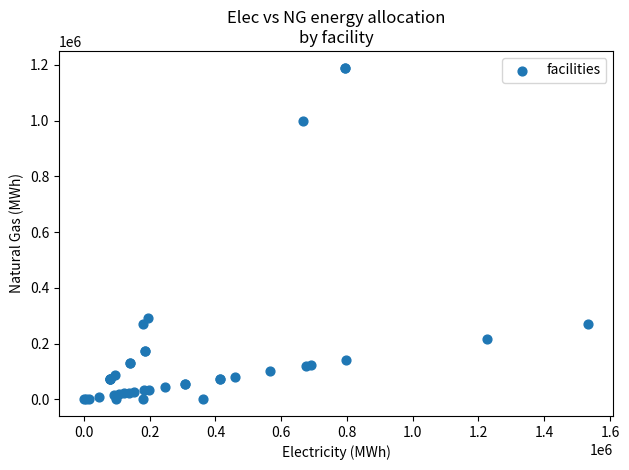

What Y value in the scatter plot is closest to 595402?

291407.0